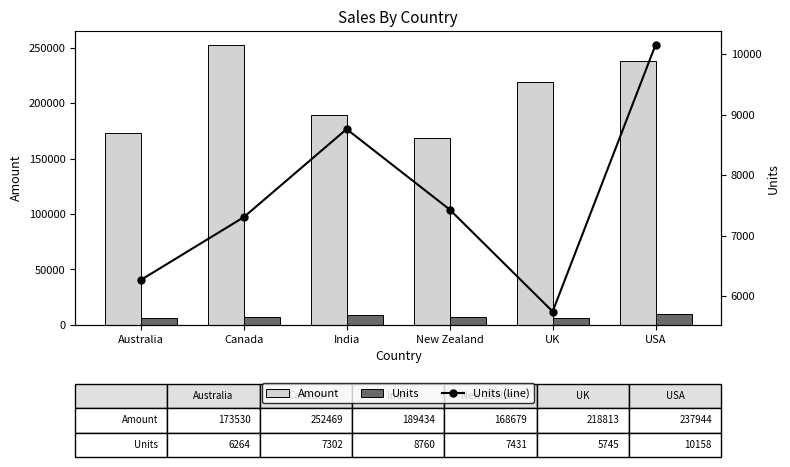

Between Canada and India, which is larger?

Canada